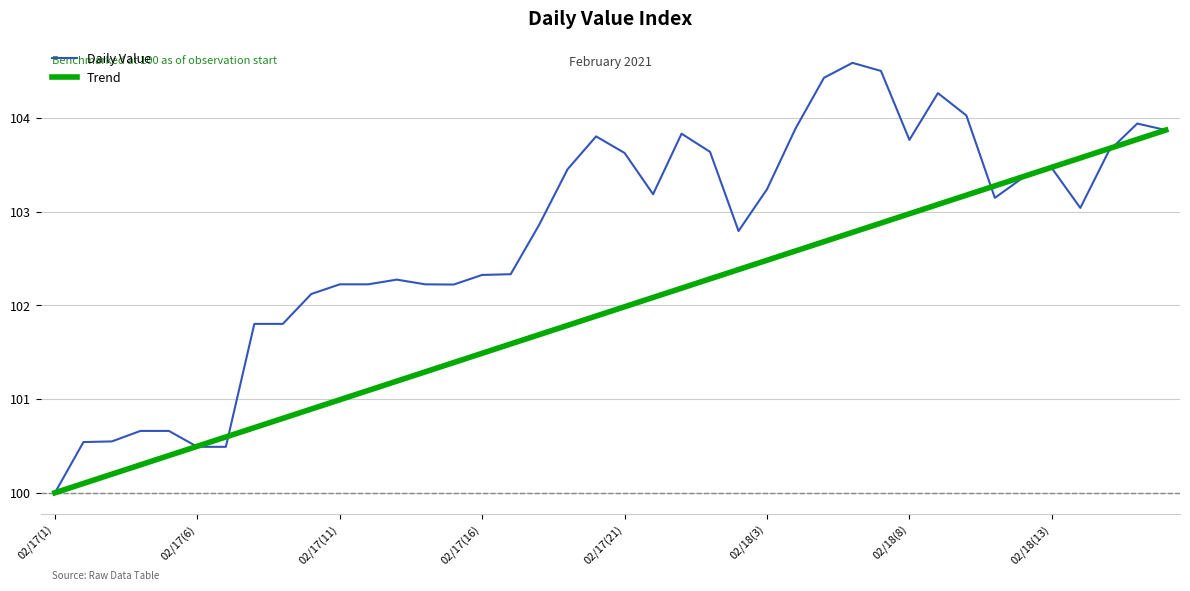

What is the highest value of the Daily Value series?

104.6